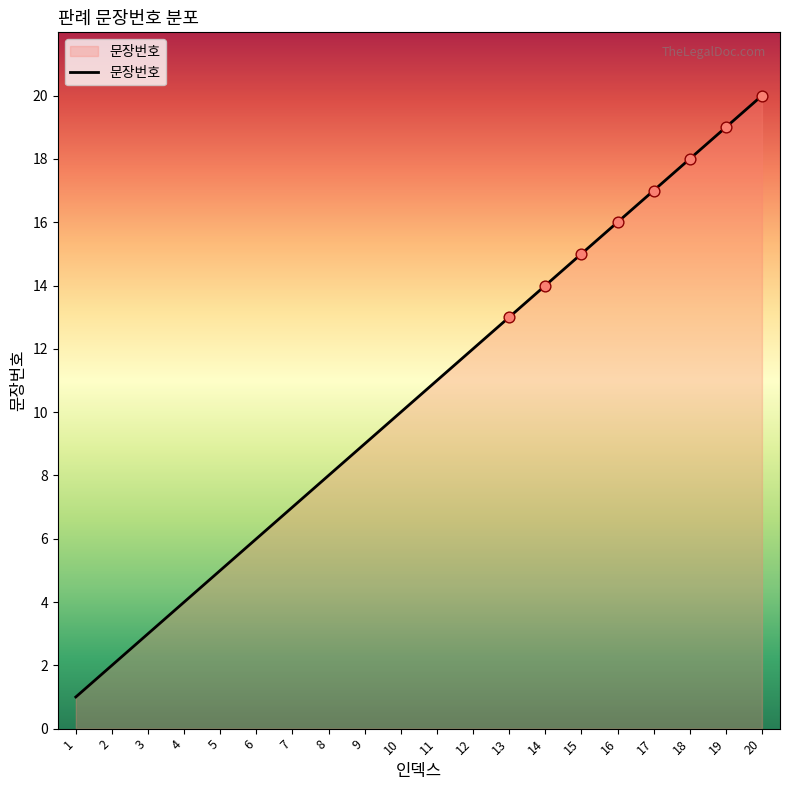

What is the ratio of the value at 8 to the value at 5?

1.6